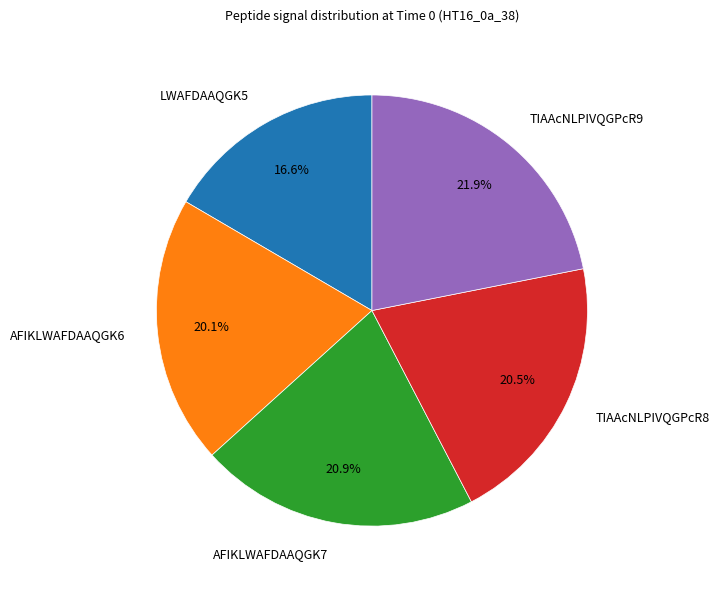

To the nearest percent, what is the difference between the largest and smallest slice percentages?

5%